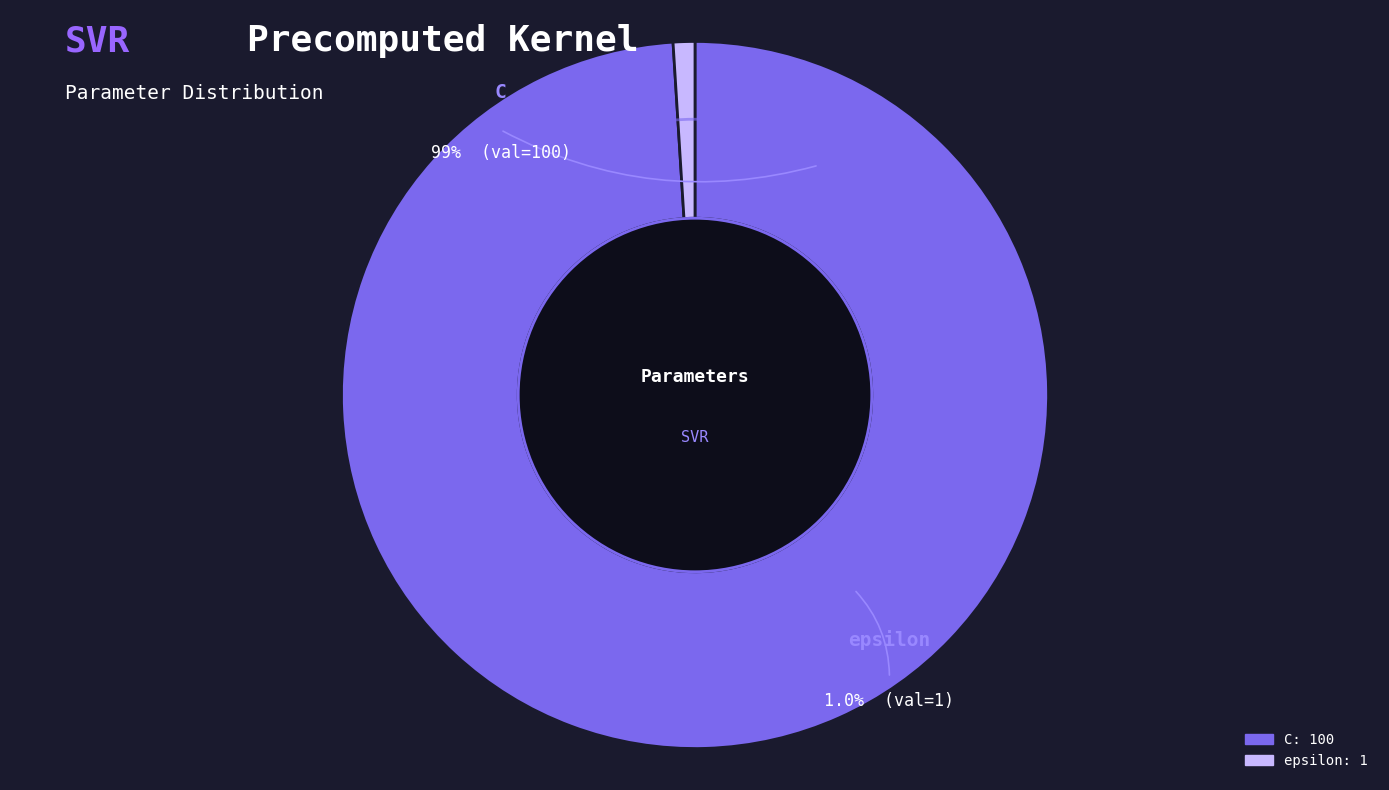

Is it true that C is 99% of the pie?

True